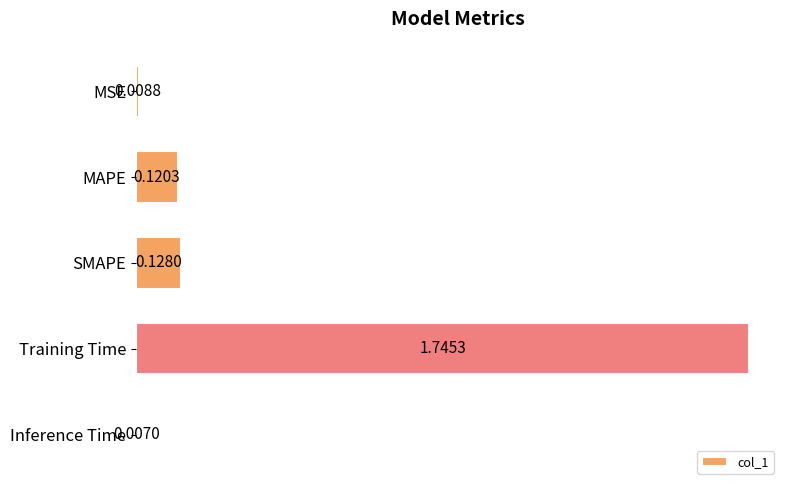

List the labels in order of value, largest first.

Training Time, SMAPE, MAPE, MSE, Inference Time